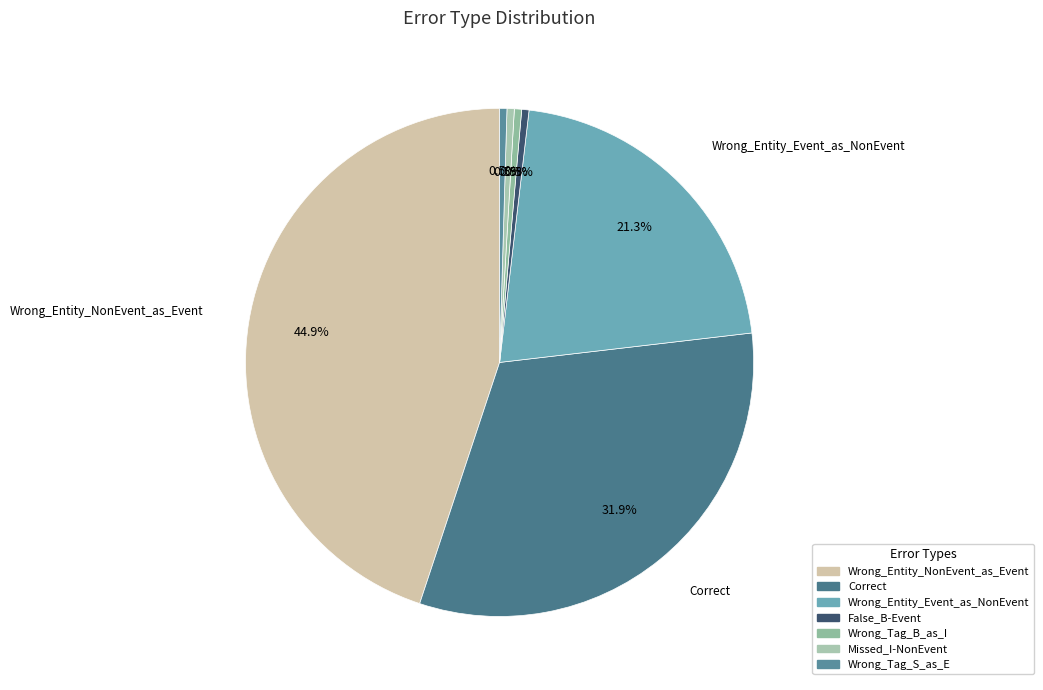

Does any single category account for the majority?

No